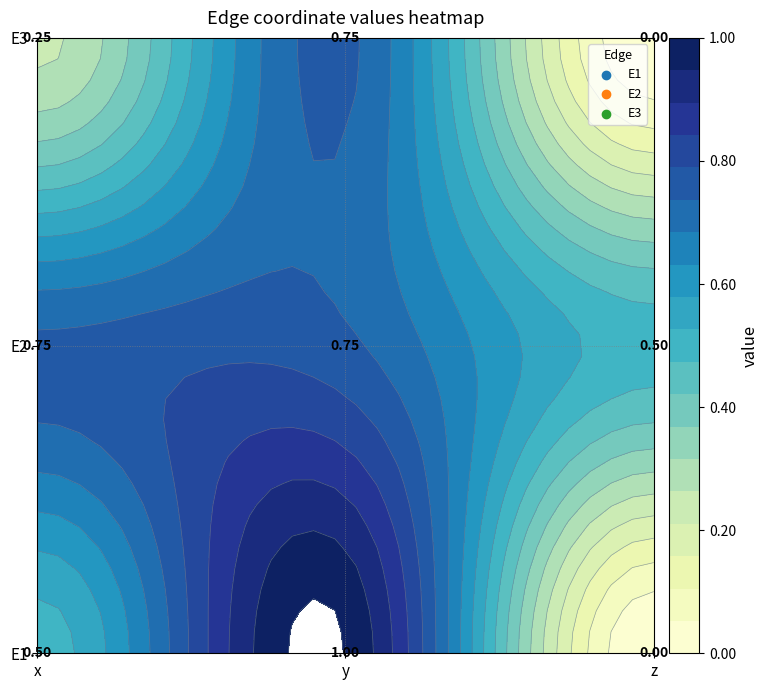

What is the difference between the maximum and minimum values in the E2 series?

0.2